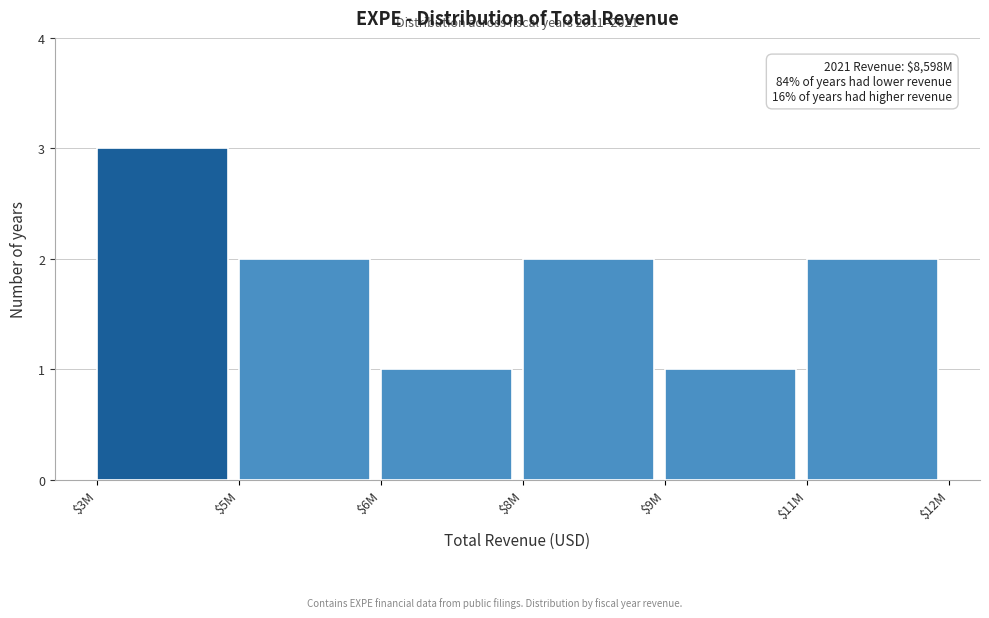

Reading left to right, transcribe all the data shown in this chart.

3	2	1	2	1	2